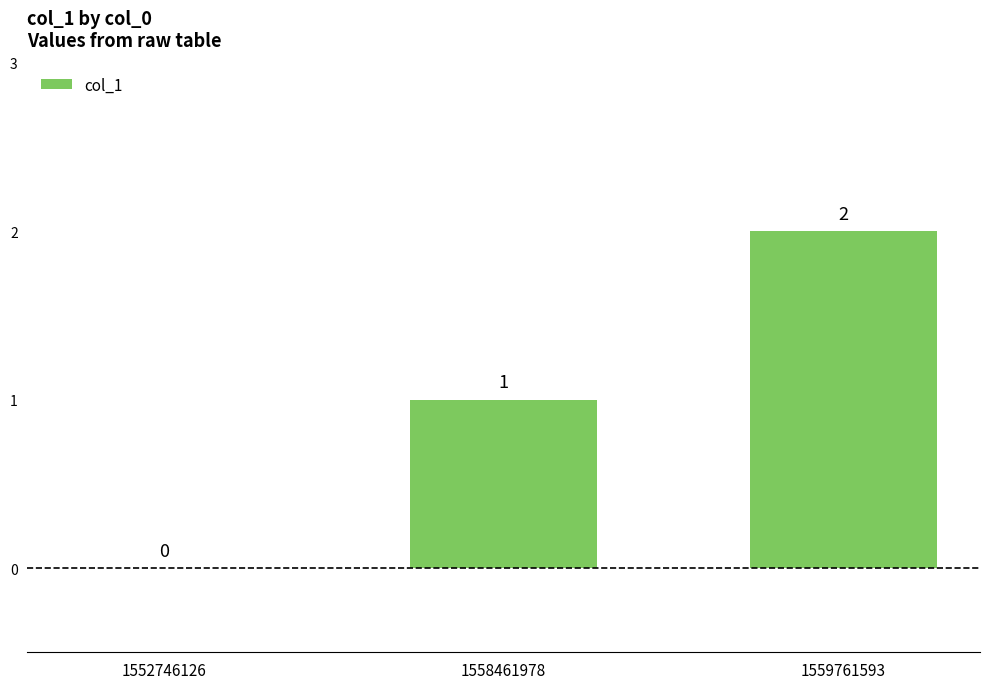

How many values are between 0 and 2?

3